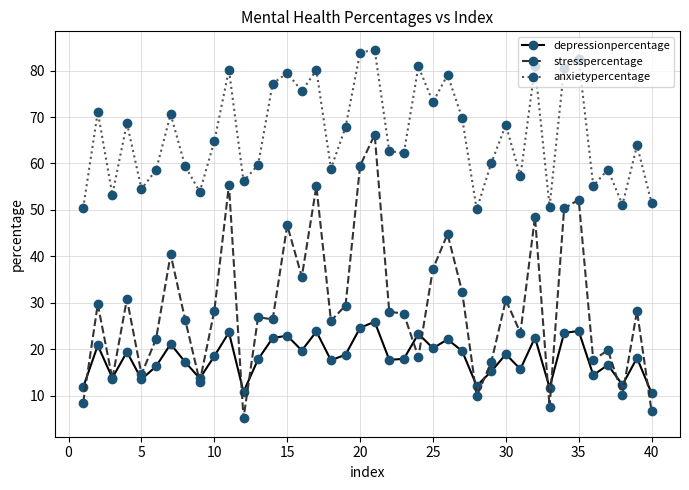

True or false: depressionpercentage and stresspercentage cross at least once.

True